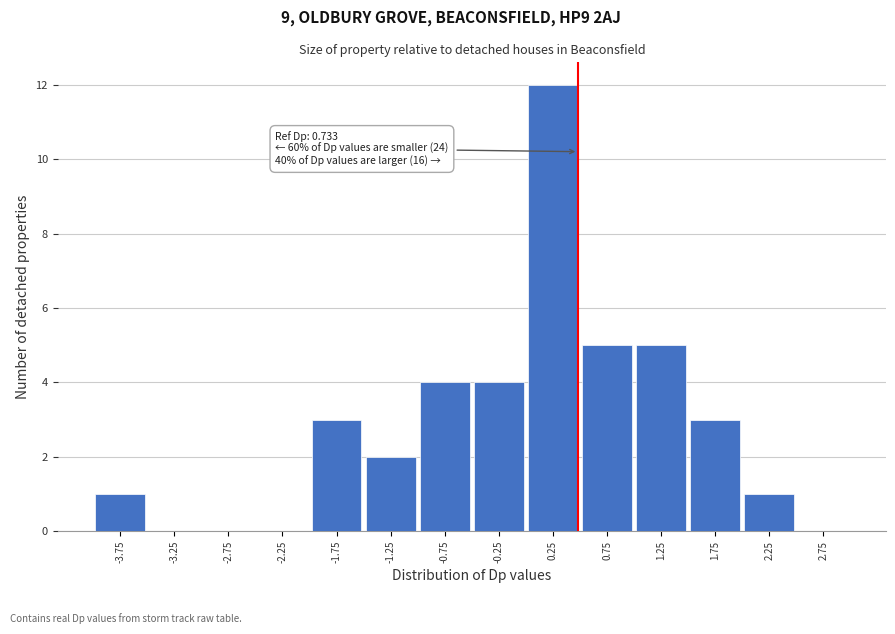

Reading left to right, extract all data points from this chart.

-3.75=1	-3.25=0	-2.75=0	-2.25=0	-1.75=3	-1.25=2	-0.75=4	-0.25=4	0.25=12	0.75=5	1.25=5	1.75=3	2.25=1	2.75=0